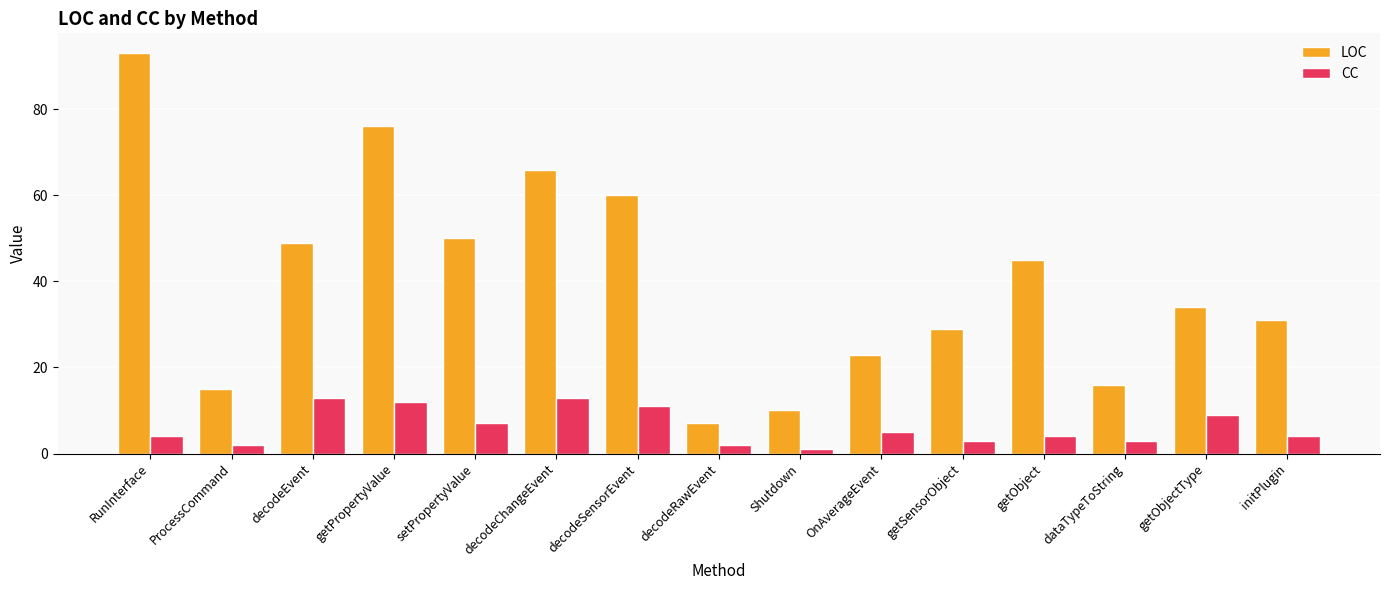

At decodeRawEvent, list the series in order from smallest to largest.

CC, LOC